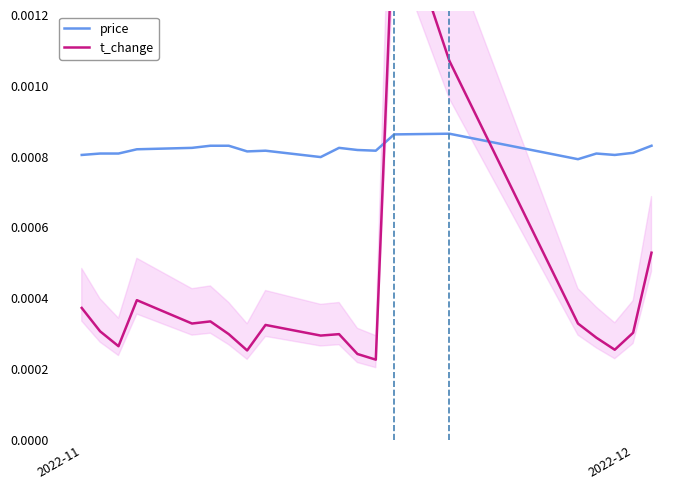

In price, how many points are higher than both neighbors (excluding endpoints)?

4